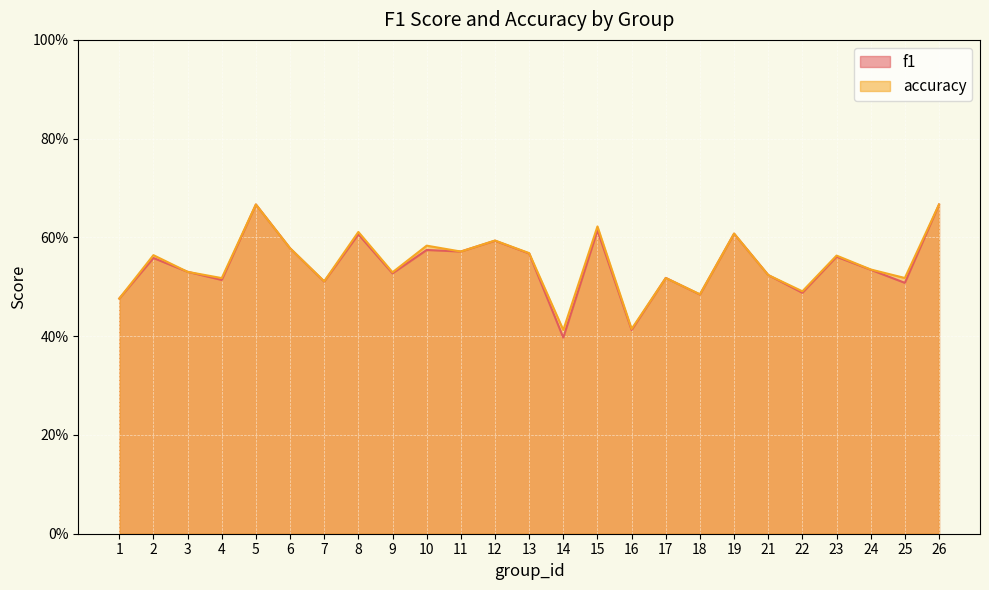

Rank the series by their average value, from lowest to highest.

f1, accuracy